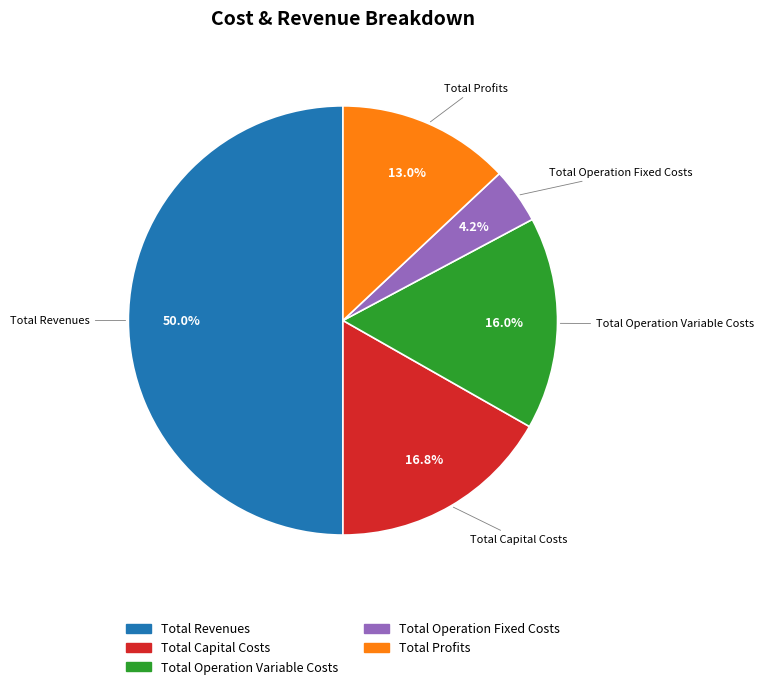

Between Total Revenues and Total Profits, which is larger?

Total Revenues